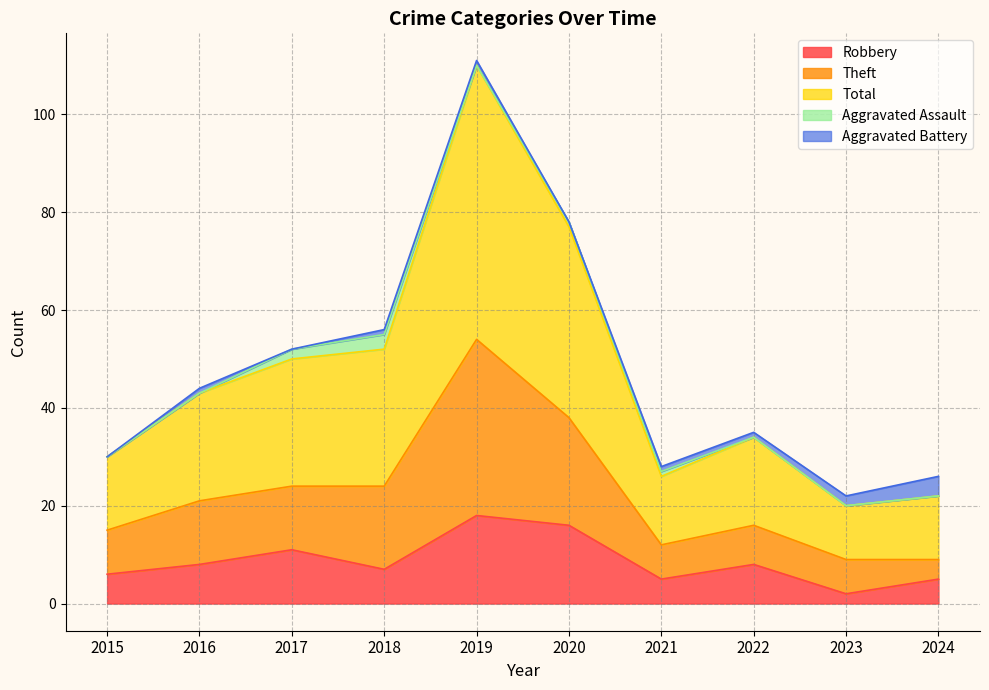

How many data points does each series have?

10